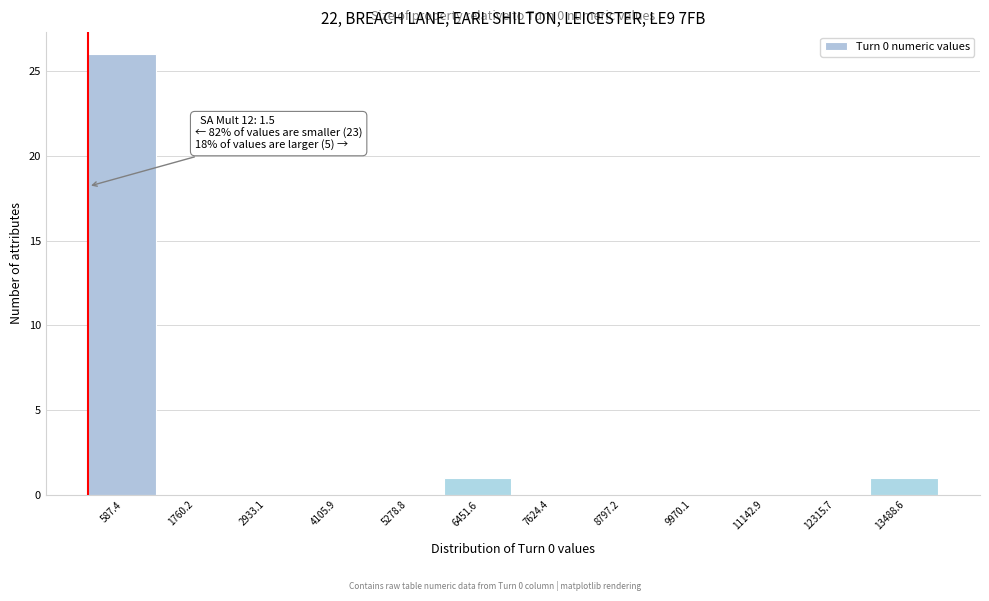

Which range on the x-axis has the tallest bar?

0 to 1200